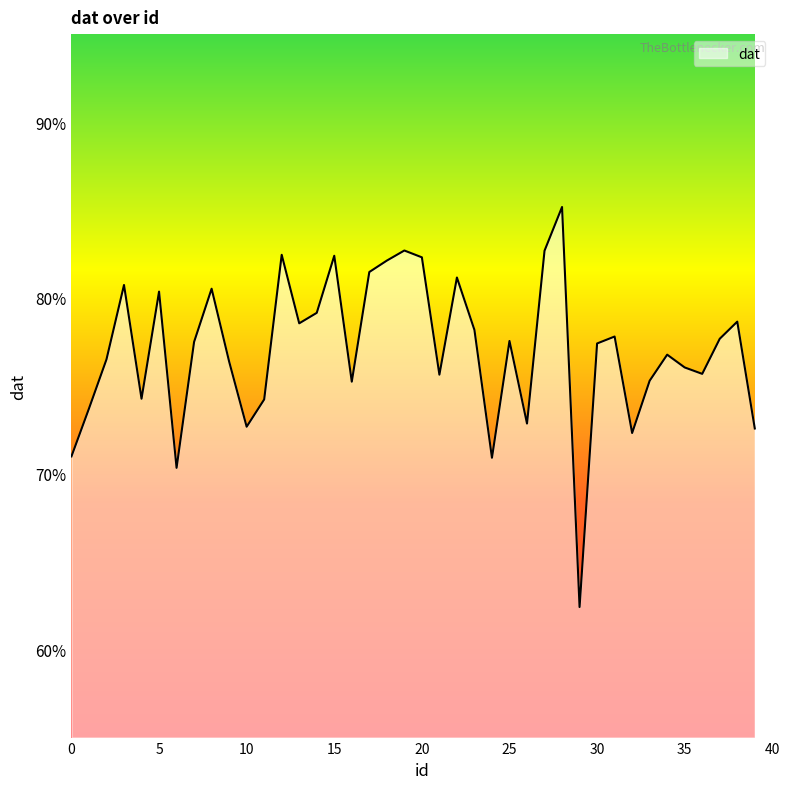

What is the minimum value shown in the chart?

62.4